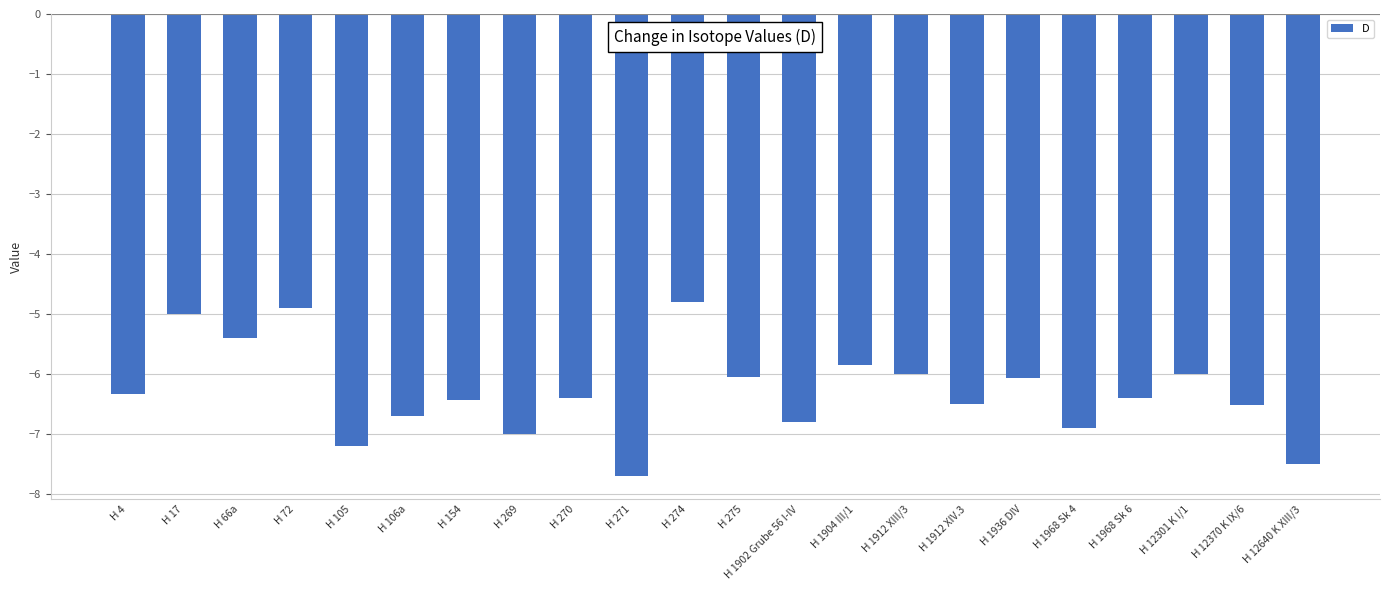

What is the label of the 13th bar from the right?

H 271